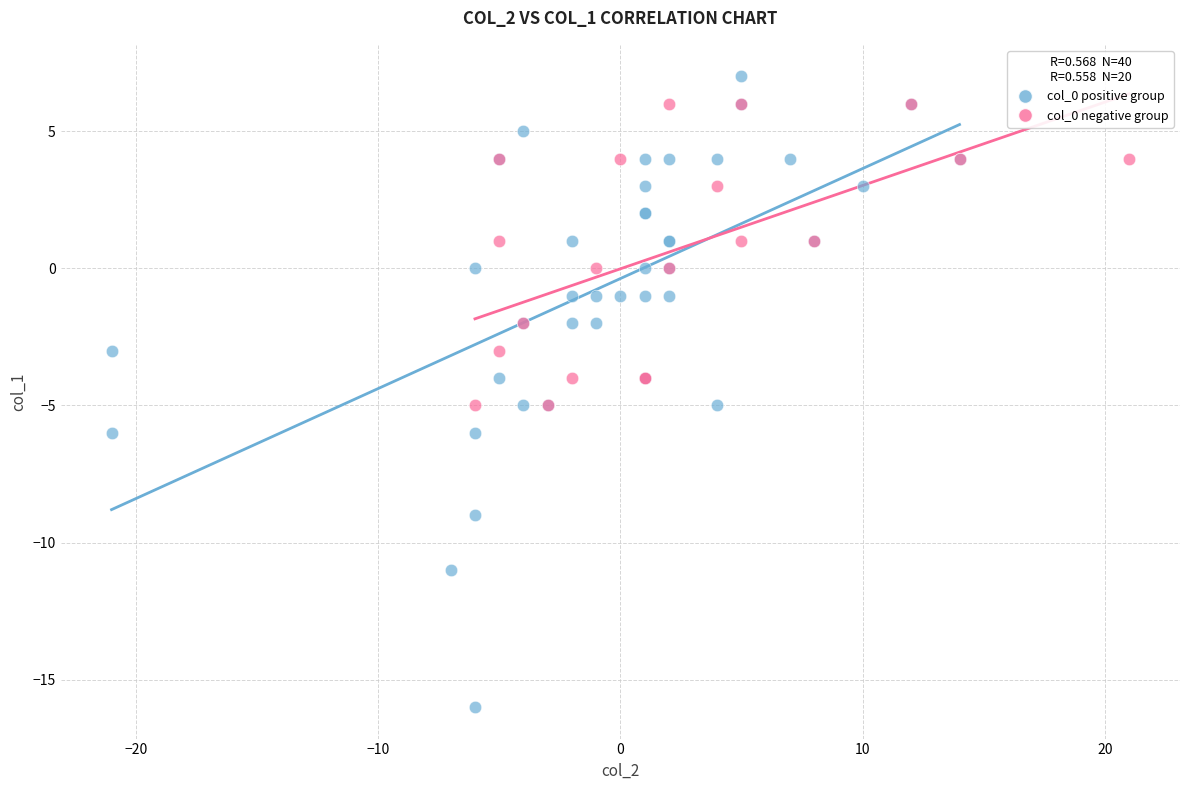

Which series contains the highest Y value?

col_0 positive group